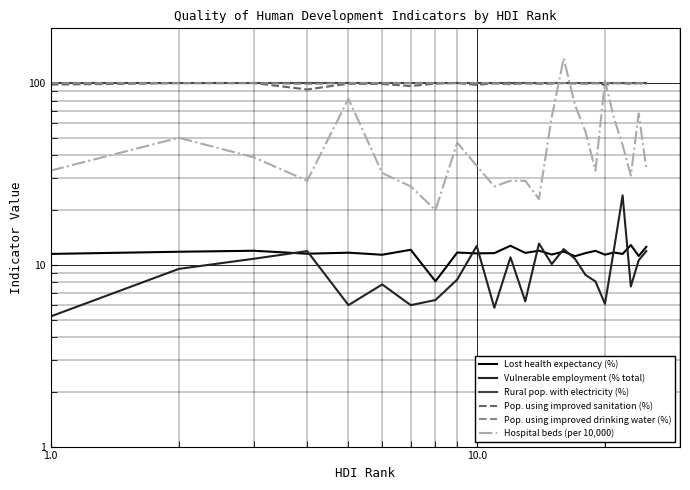

Which series has the widest spread of values?

Hospital beds (per 10,000)